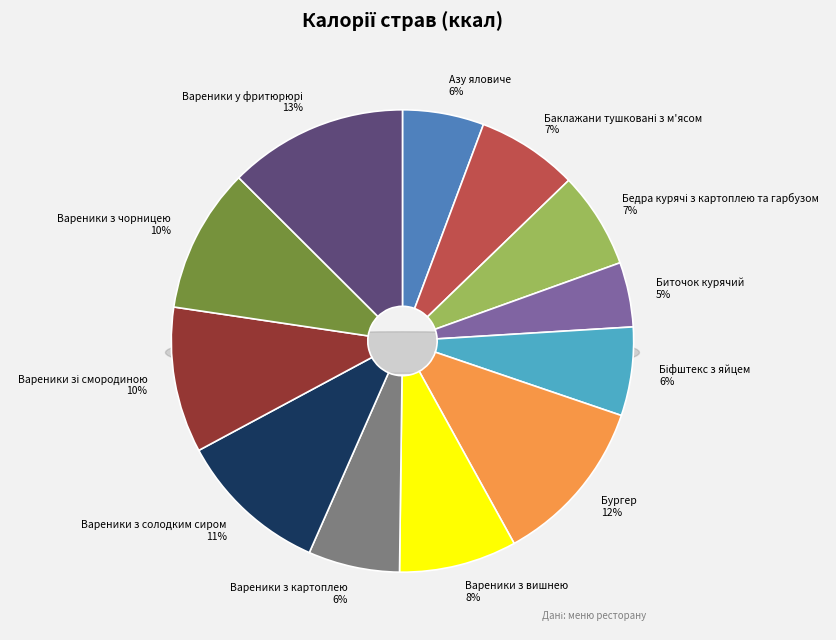

To the nearest percent, what is the difference between the Биточок курячий and Вареники з солодким сиром slice percentages?

6%